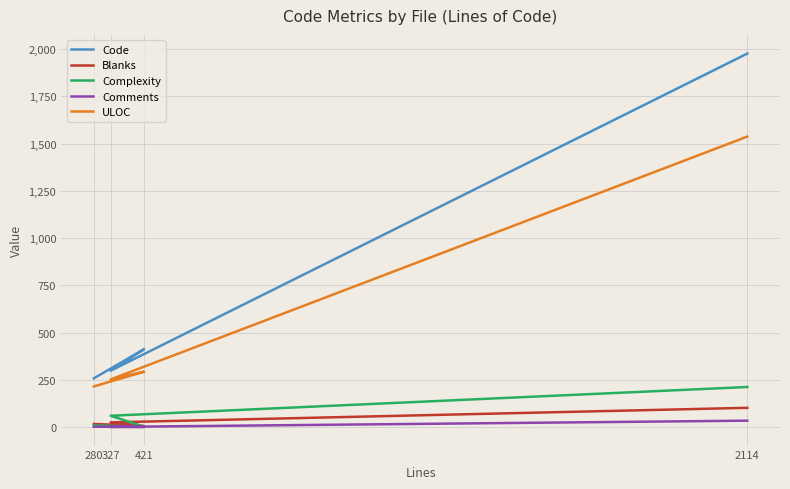

At how many categories does at least one series exceed 1592?

1